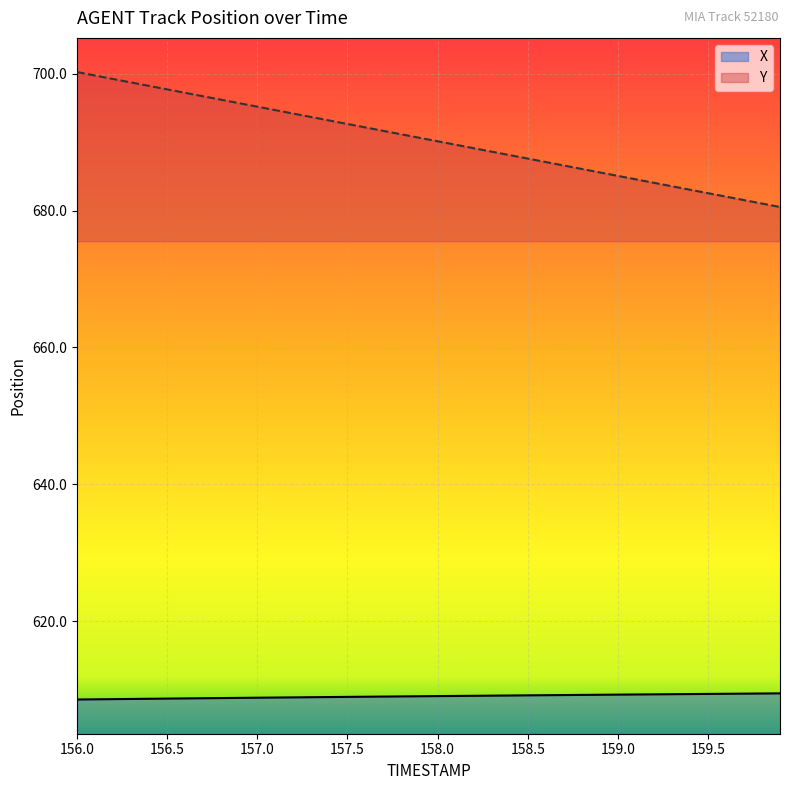

How many categories are shown in the chart?

40